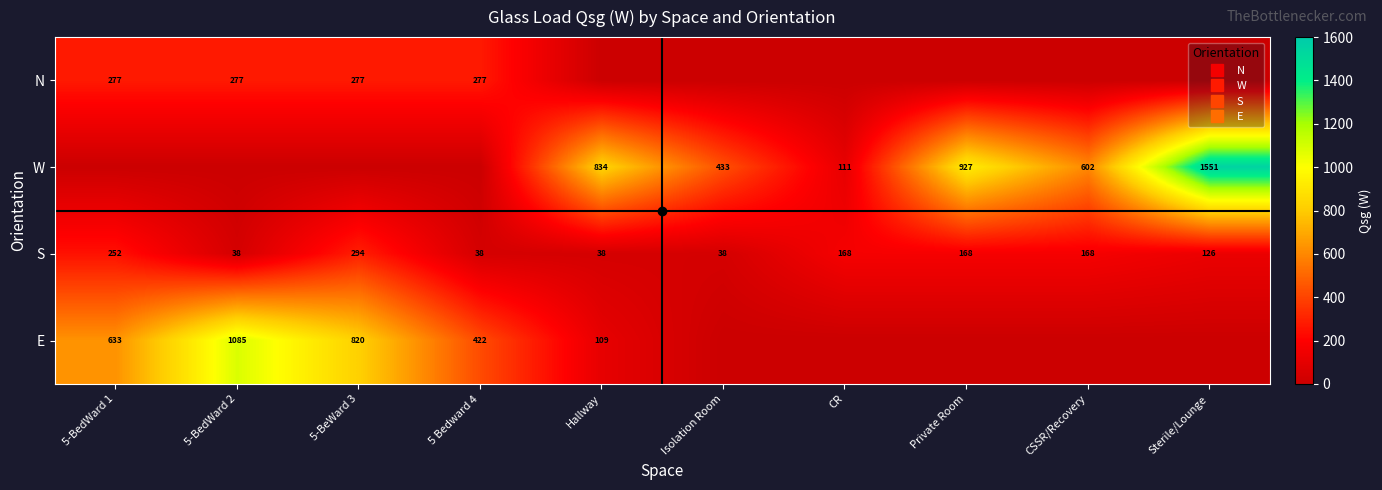

How many values in the W series are below 432?

5